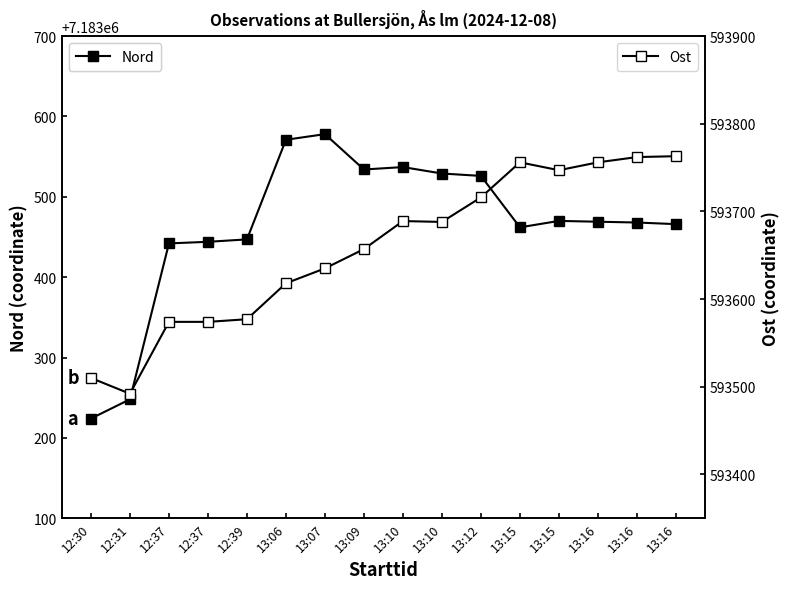

How many values in the Ost series exceed 593688?

7